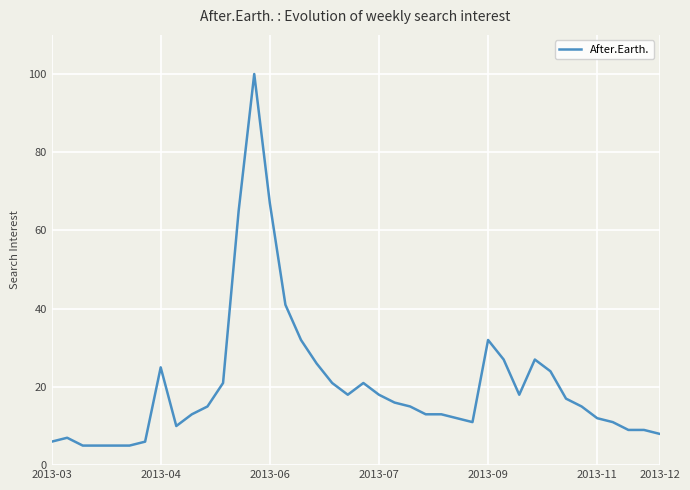

What is the difference between the maximum and minimum values?

95